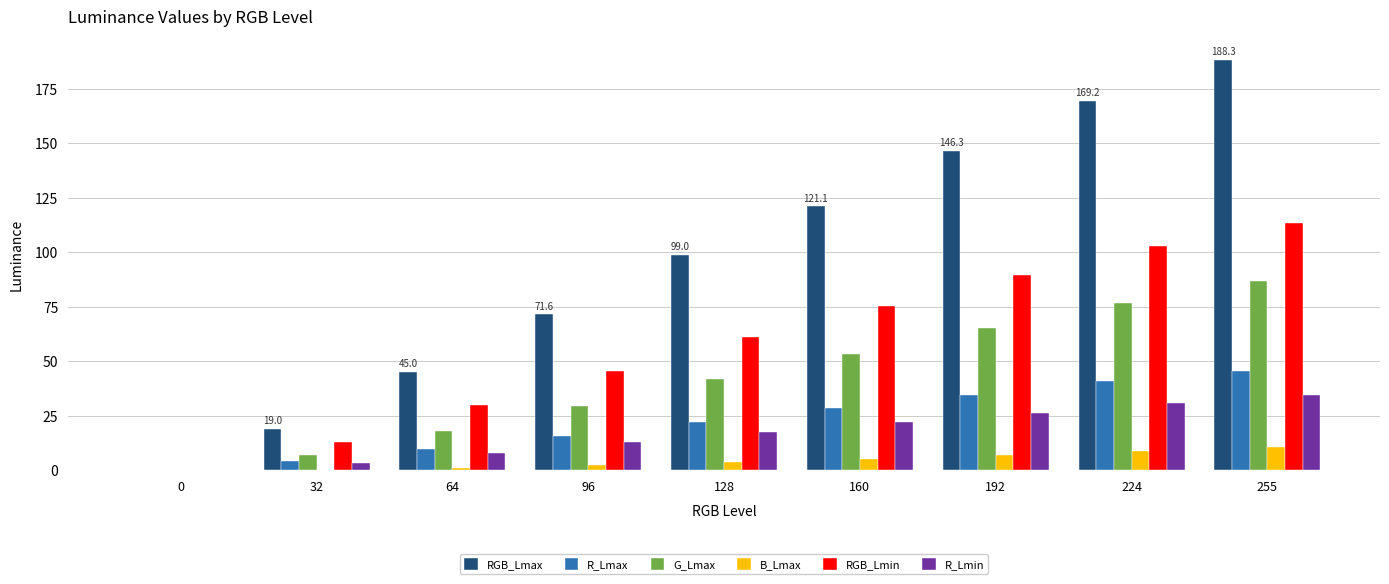

What is the spread (max minus min) of values at 255?

177.6